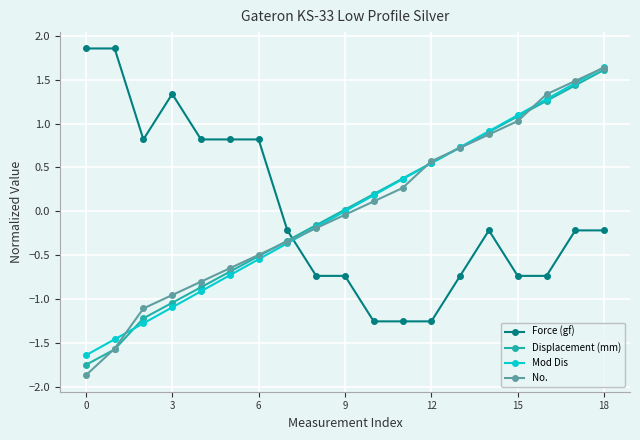

What is the minimum value for No.?

-1.9